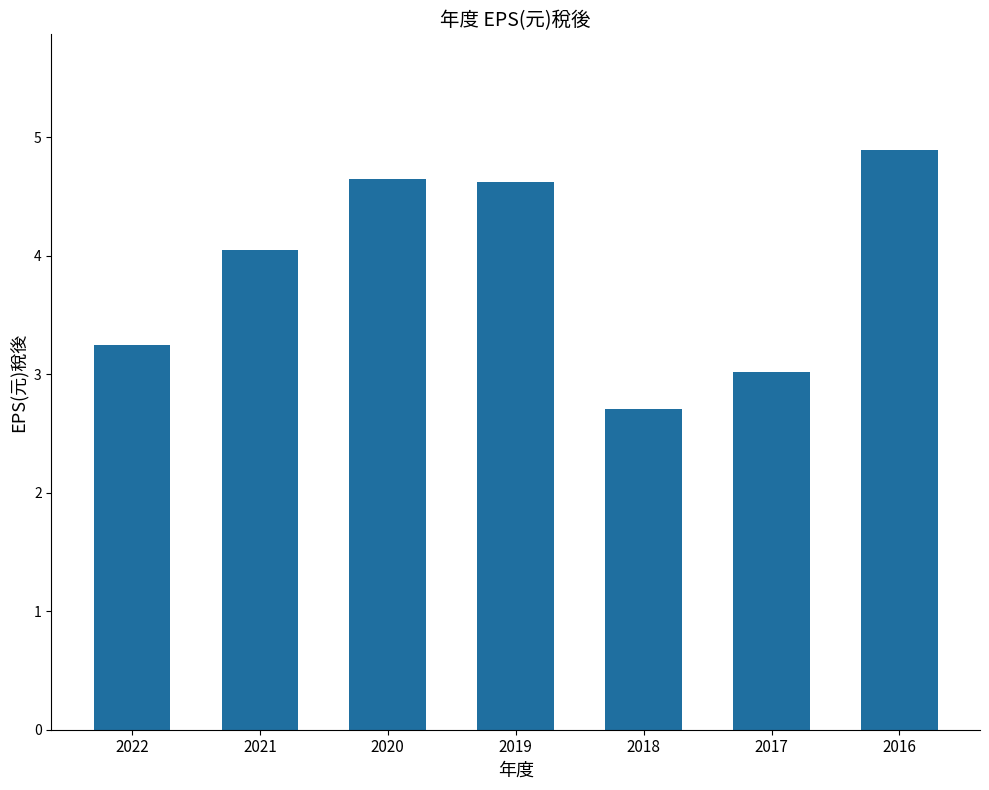

What value does the data have at 2020?

4.7